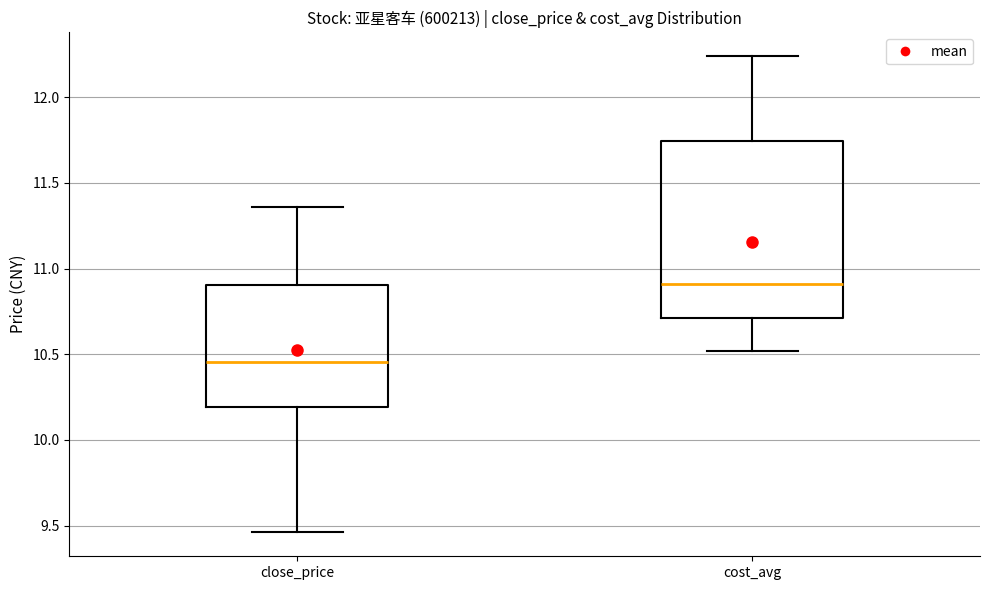

Where does the upper whisker of the box for close_price end on the y-axis? The values are not printed on the chart, so give them approximately, as read against the axis.

11.35